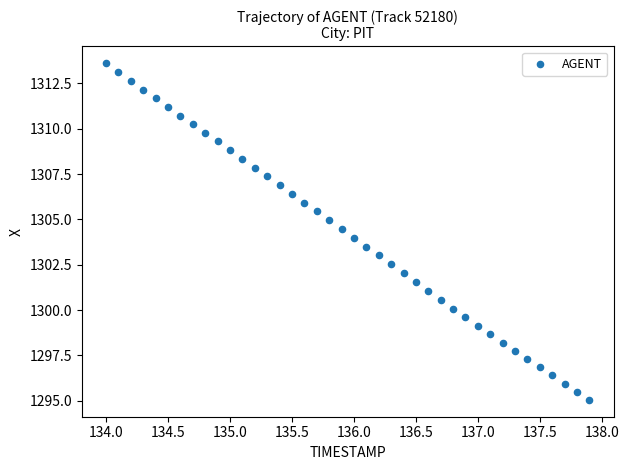

What is the range of Y values (max minus min)?

18.6